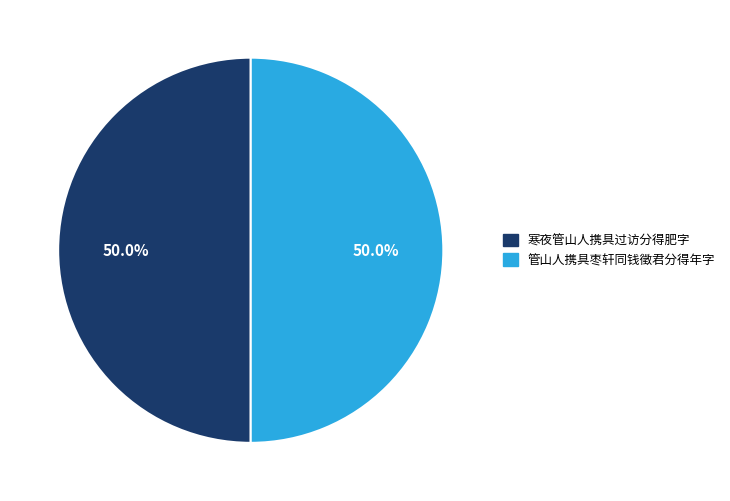

What is the ratio of the value at 管山人携具枣轩同钱徵君分得年字 to the value at 寒夜管山人携具过访分得肥字?

1.0